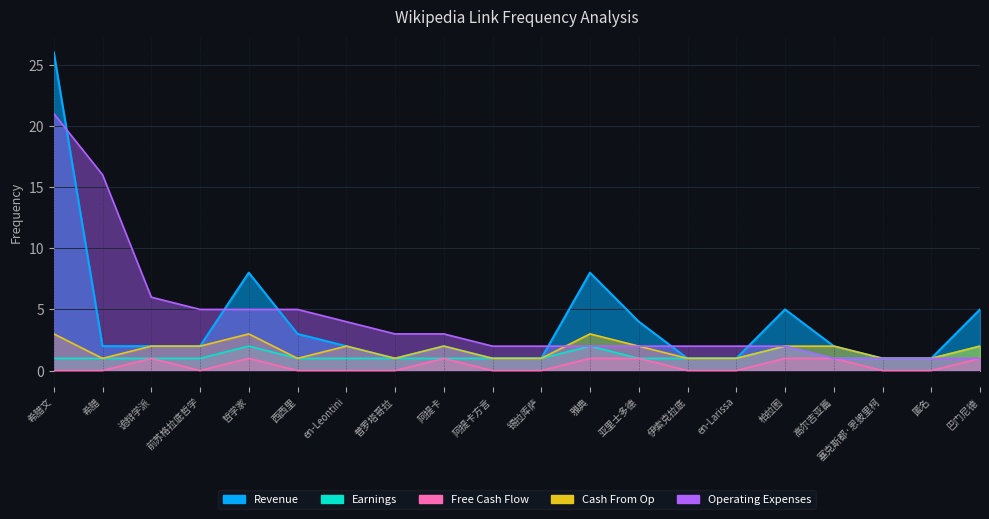

How many values in the Free Cash Flow series exceed 0?

8